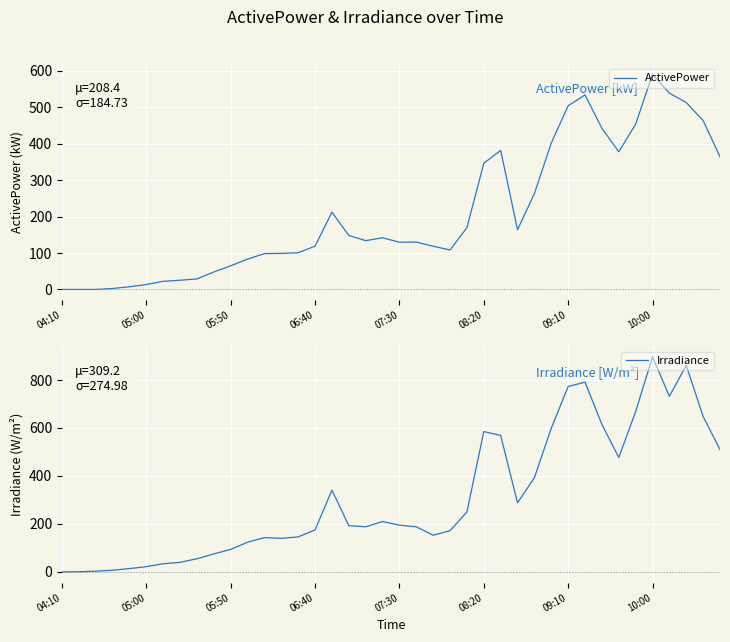

What is the difference between the Irradiance values at 05:50 and 07:30?

101.0